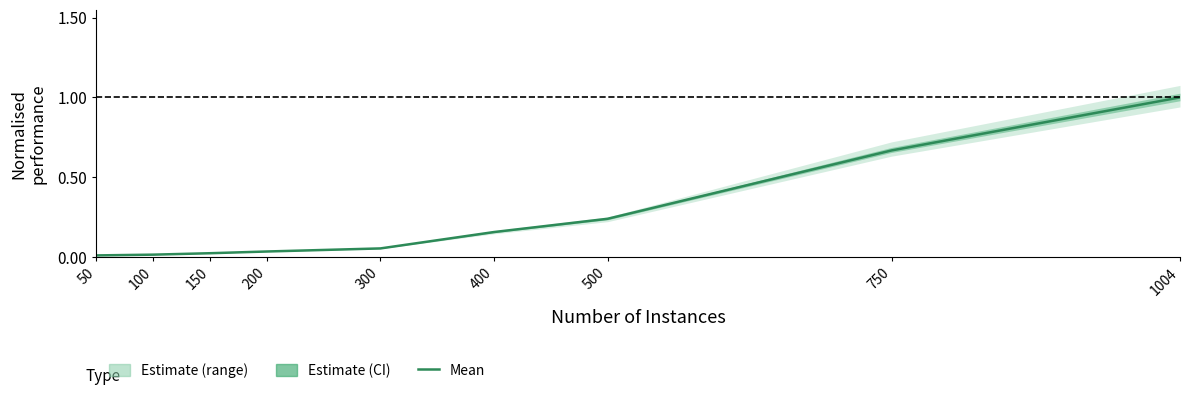

What is the value of the 8th point from the left?

0.7